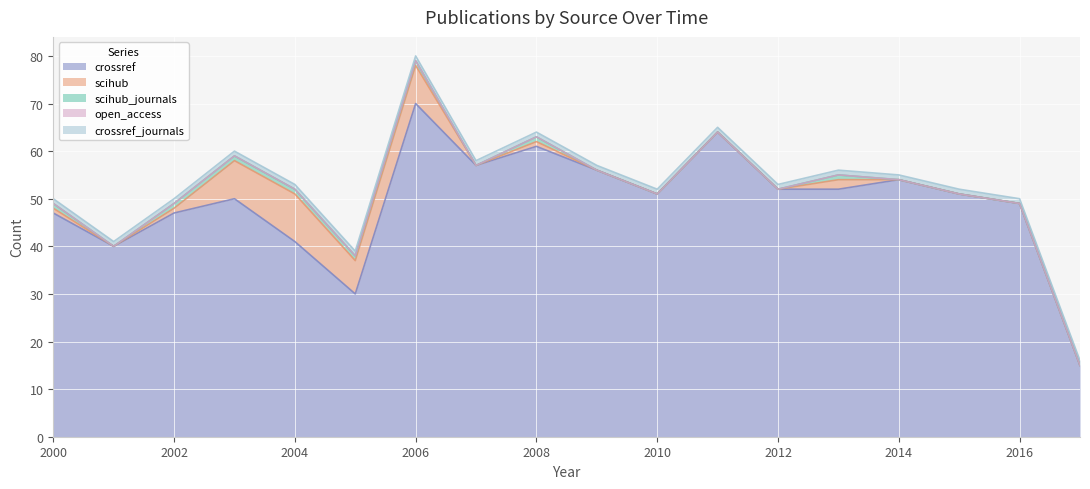

Reading left to right, list all the values displayed in this chart.

crossref: 47	40	47	50	41	30	70	57	61	56	51	64	52	52	54	51	49	15
scihub: 1	0	1	8	10	7	8	0	1	0	0	0	0	2	0	0	0	0
scihub_journals: 1	0	1	1	1	1	1	0	1	0	0	0	0	1	0	0	0	0
open_access: 0	0	0	0	0	0	0	0	0	0	0	0	0	0	0	0	0	0
crossref_journals: 1	1	1	1	1	1	1	1	1	1	1	1	1	1	1	1	1	1